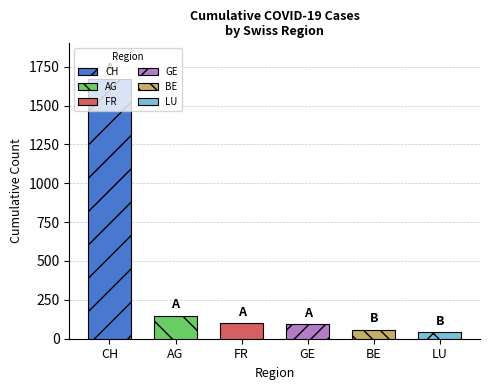

Between 37 and 12, which is larger?

37